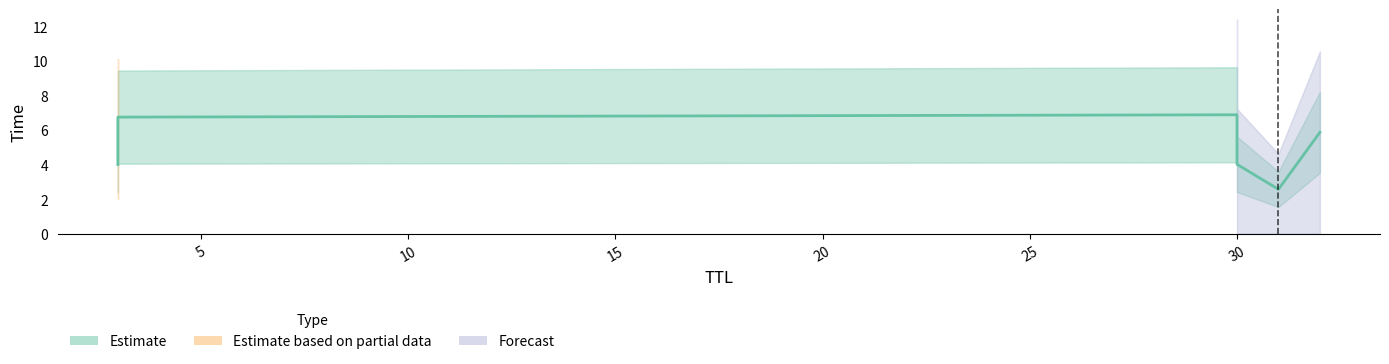

Which category has the lowest value across all series?

31